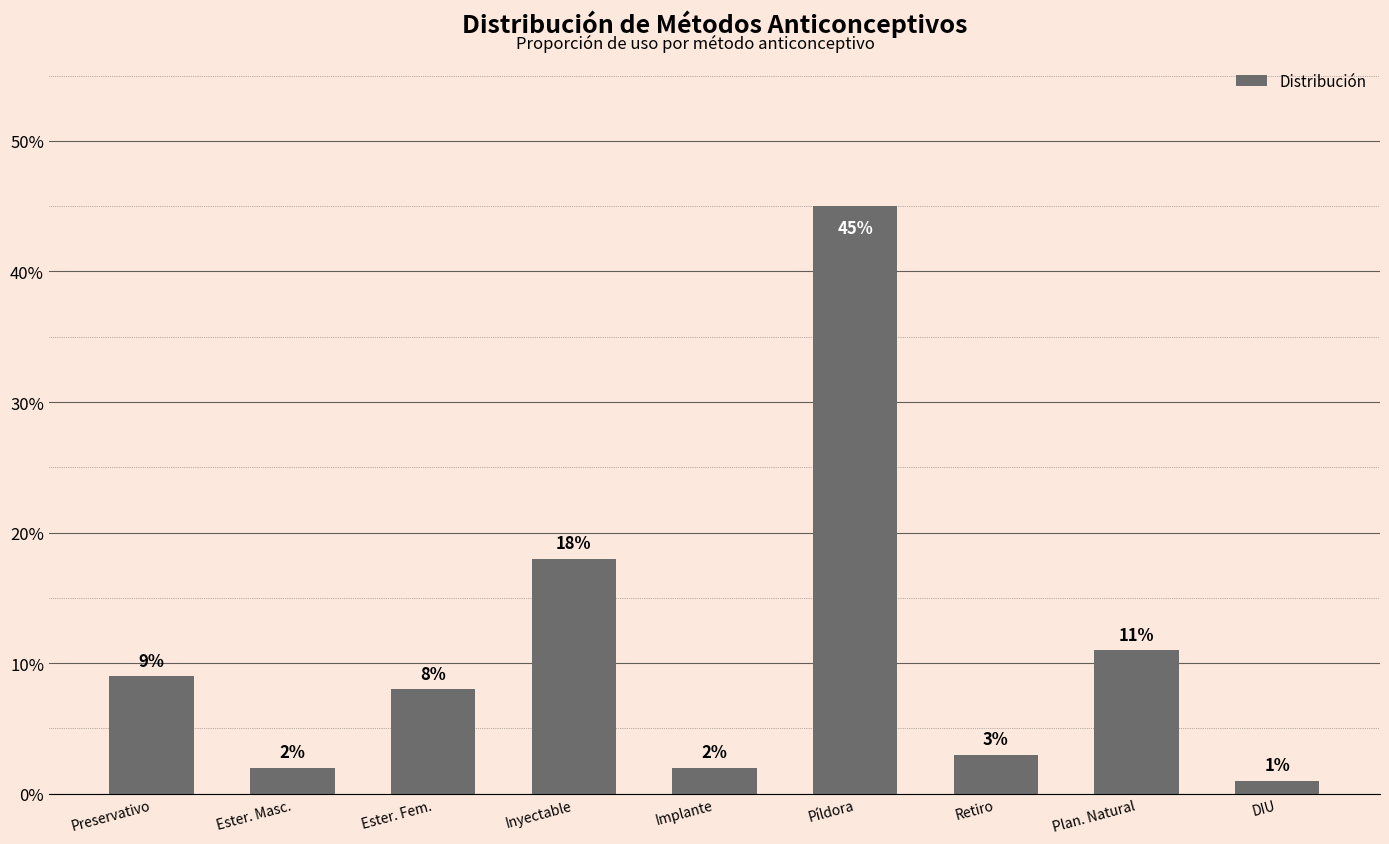

The chart shows a value of 0.0 at Ester. Masc.. True or false?

False